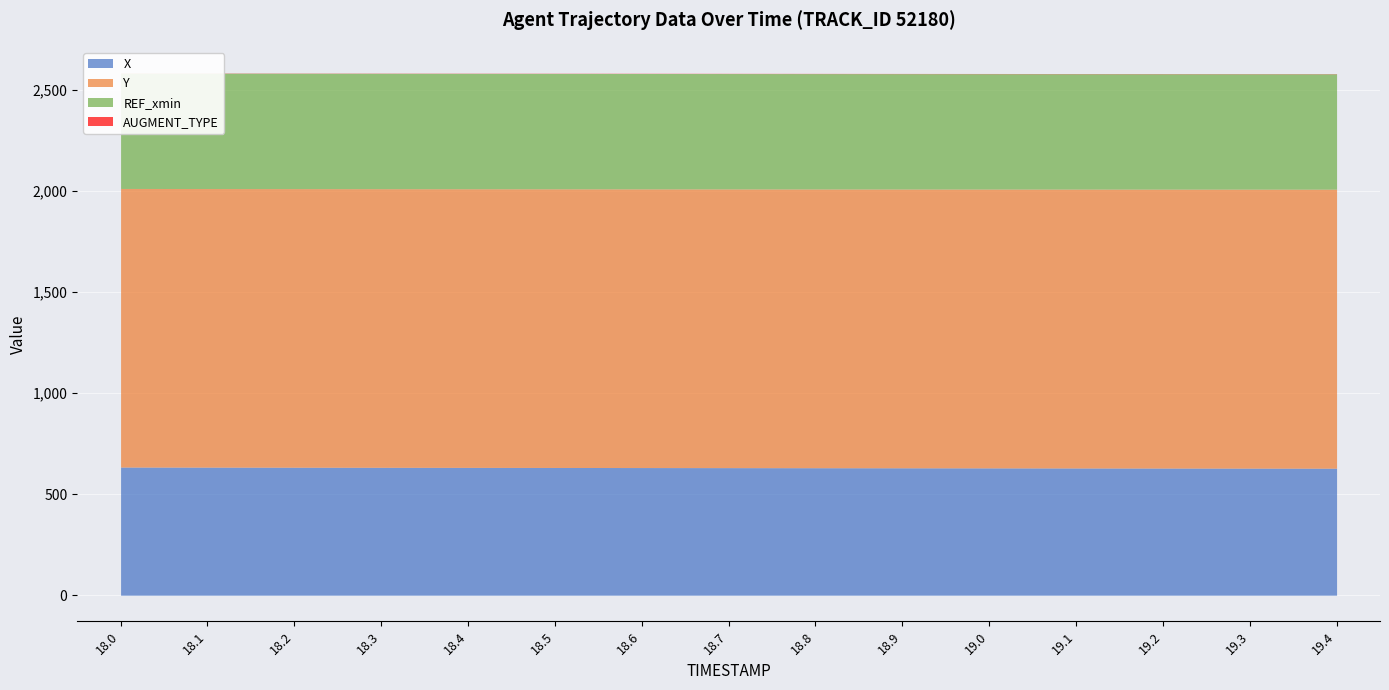

At 18.3, list the series in order from smallest to largest.

AUGMENT_TYPE, REF_xmin, X, Y